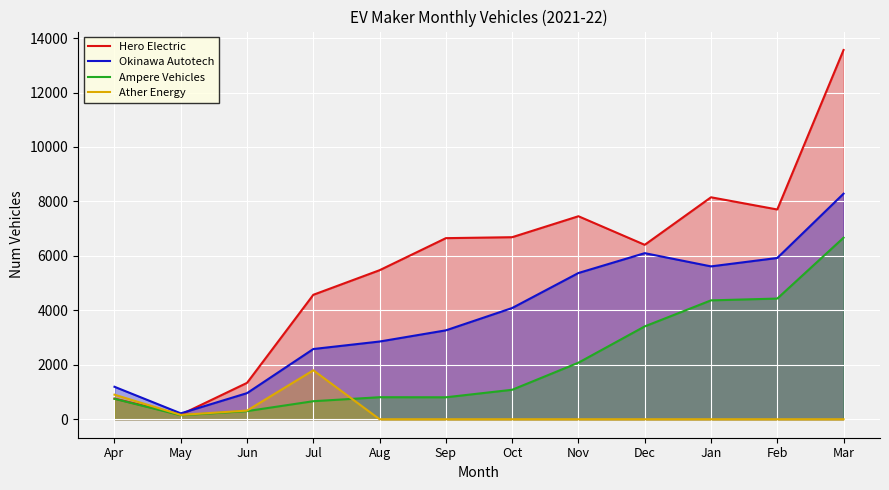

True or false: Hero Electric and Okinawa Autotech cross at least once.

True